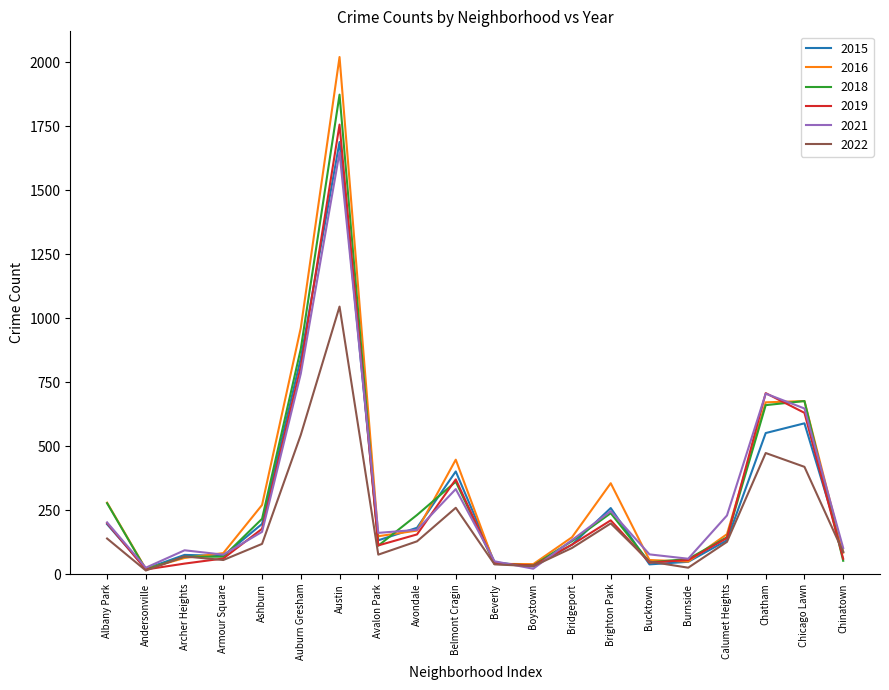

Which category has the highest value across all series?

Austin